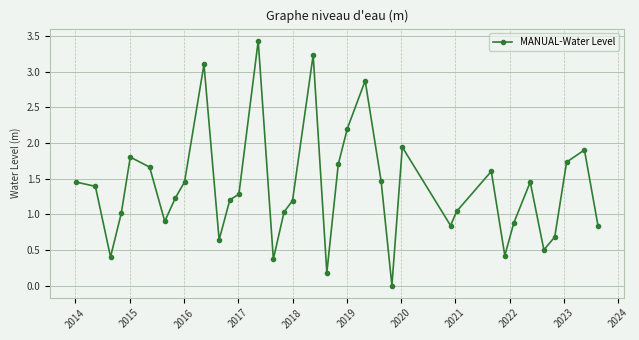

How many points are lower than both their immediate neighbors (excluding endpoints)?

9